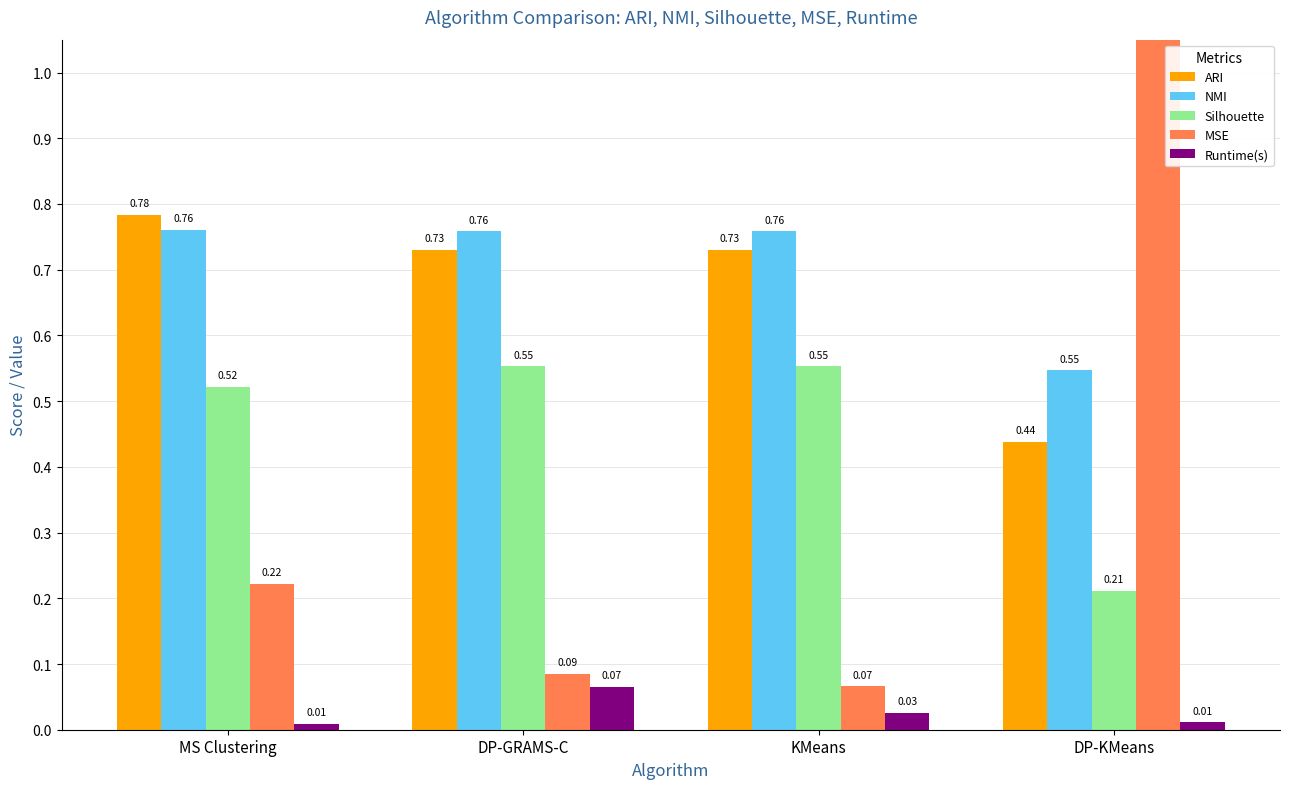

Is it true that Silhouette equals 0.1 at KMeans?

False